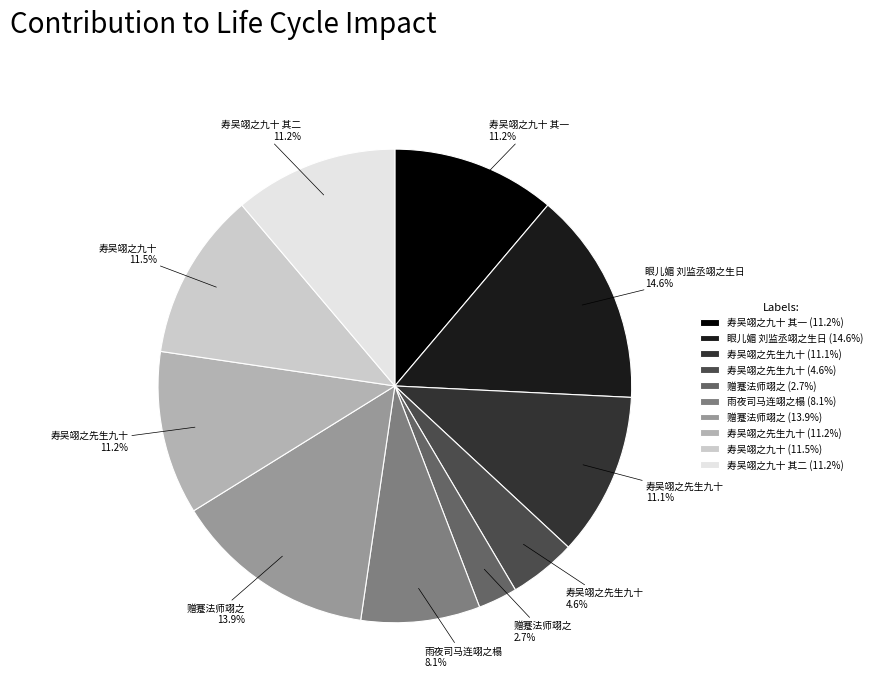

What percentage do 寿吴翊之先生九十 (11.2%) and 寿吴翊之九十 其二 (11.2%) together represent?

22.4%